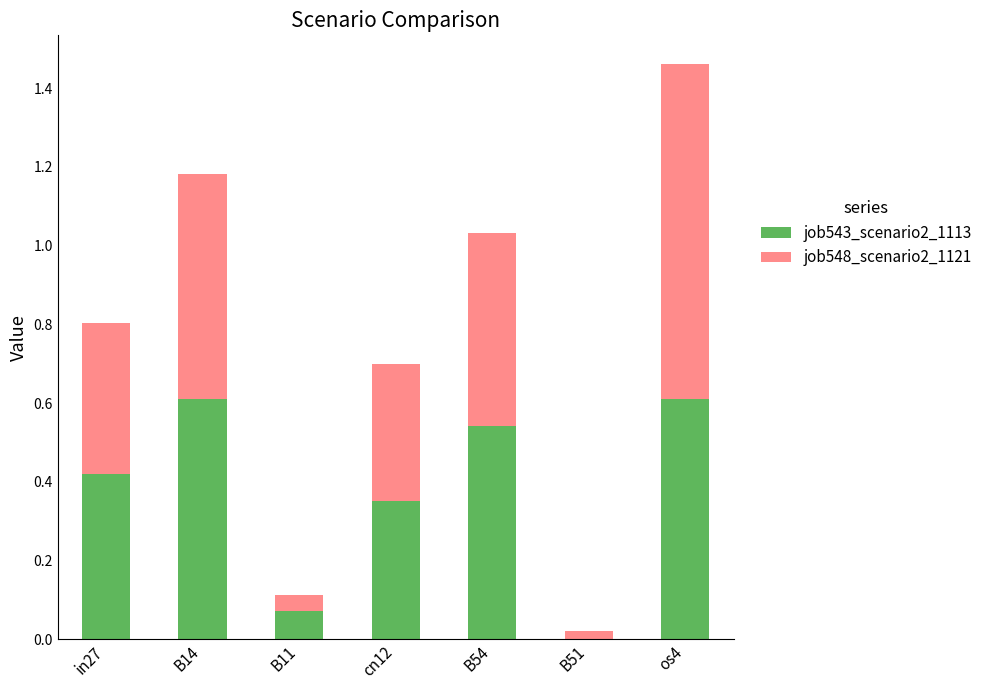

What is the sum of the job543_scenario2_1113 values at cn12 and B14?

1.0